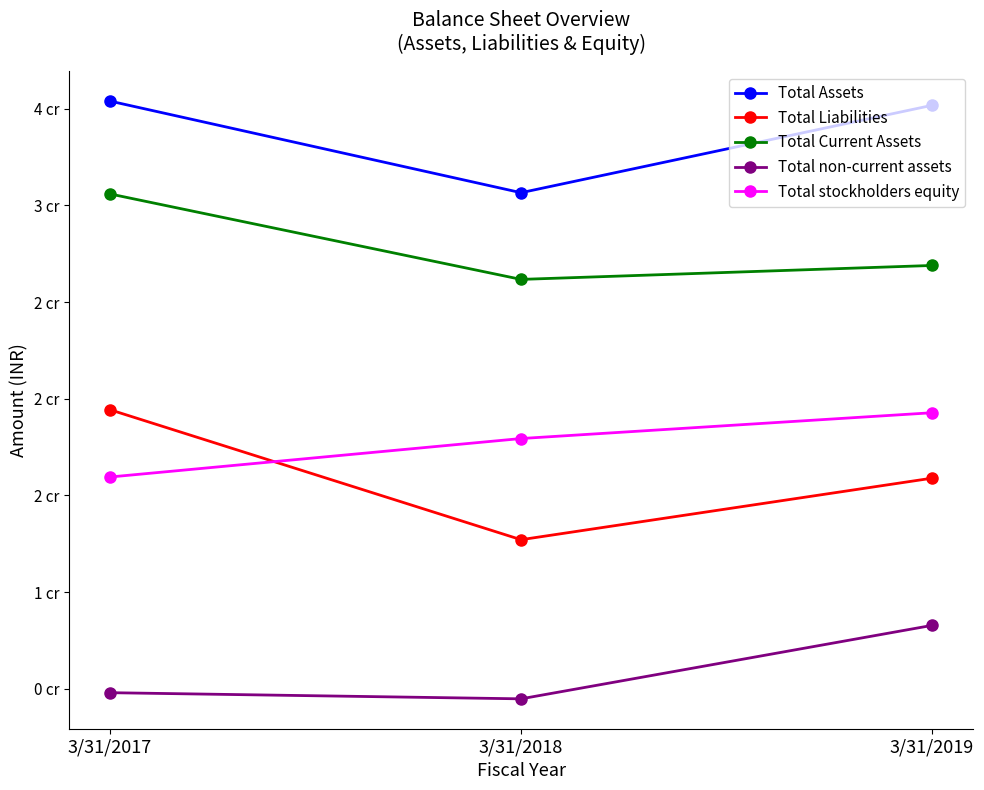

The value of Total Liabilities at 3/31/2019 is 15895097. True or false?

True